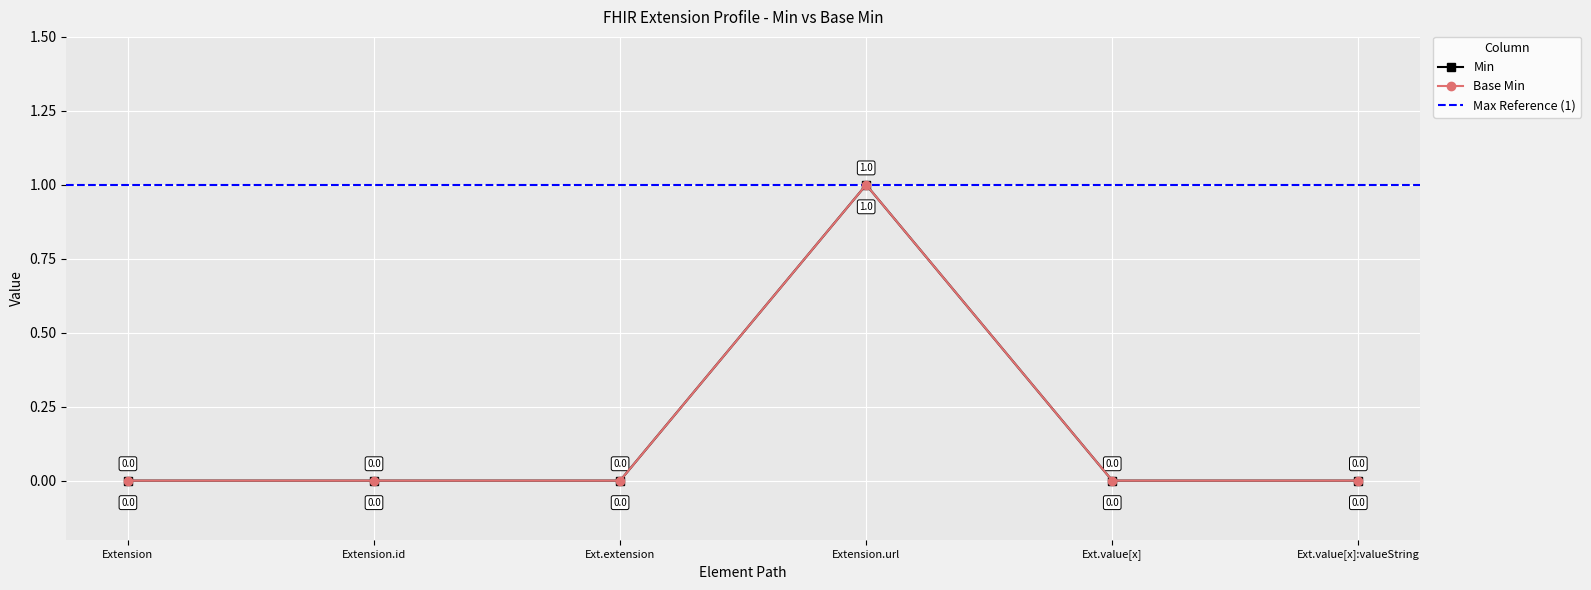

What is the difference between the Base Min values at Ext.value[x] and Extension.url?

1